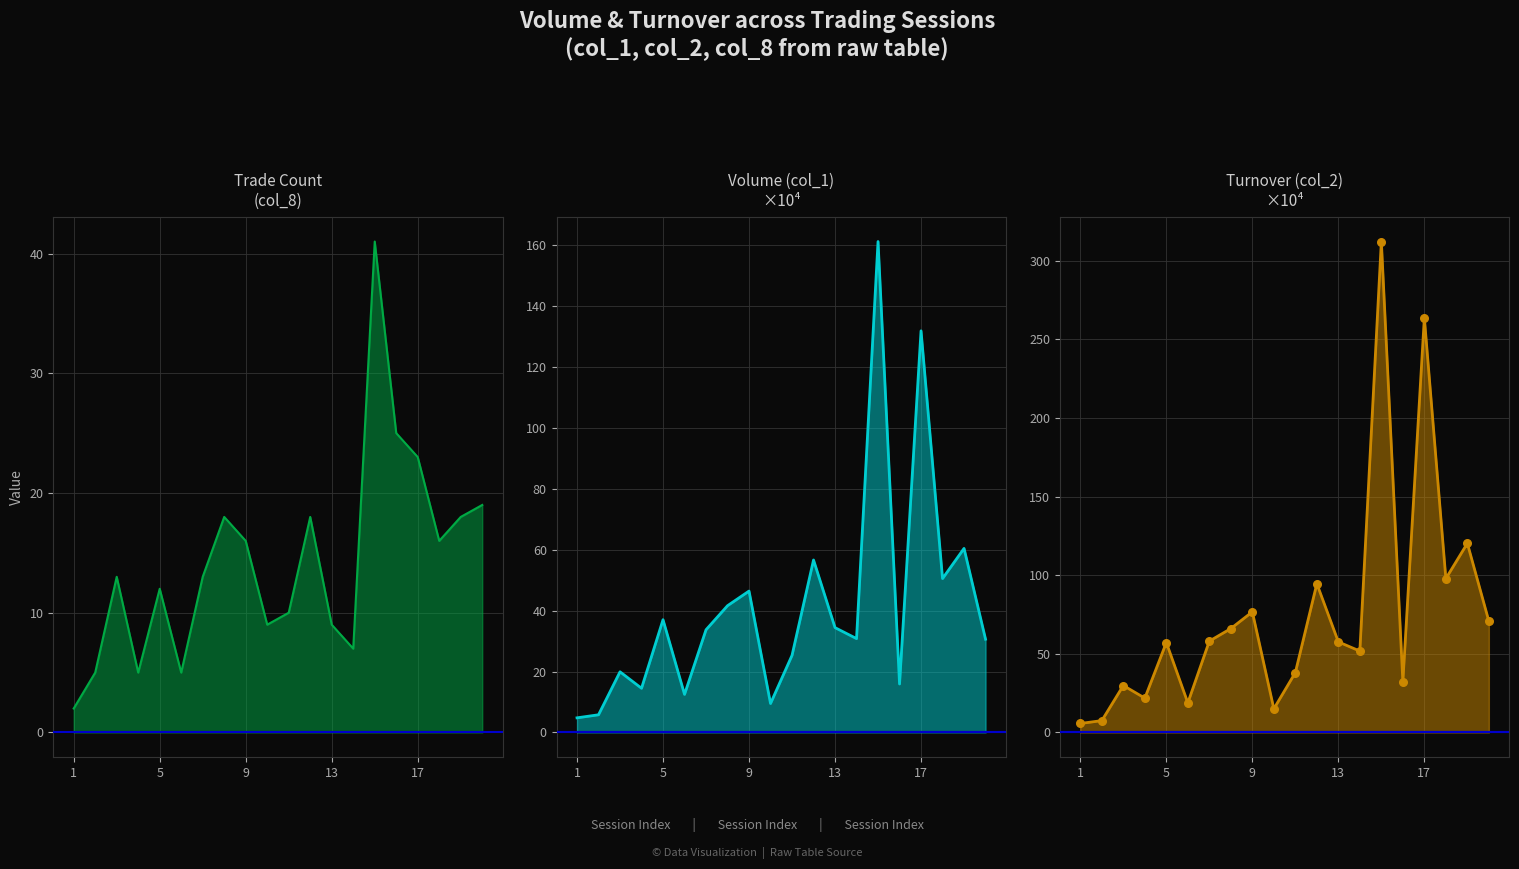

Is the value of col_1 line at 17 greater than the value of col_2 line at 17?

No